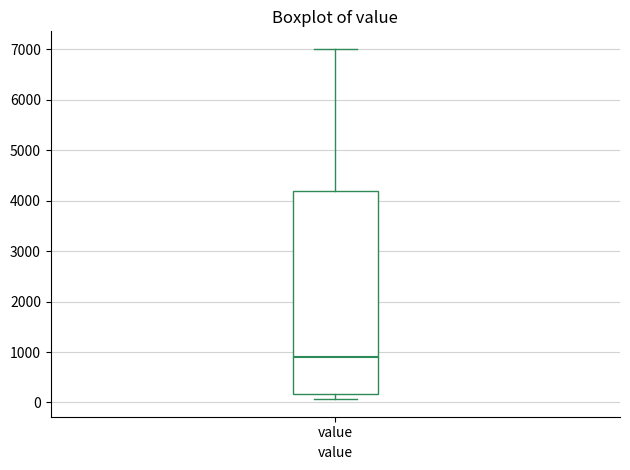

Where does the upper whisker of the box for value end on the y-axis? The values are not printed on the chart, so give them approximately, as read against the axis.

7000